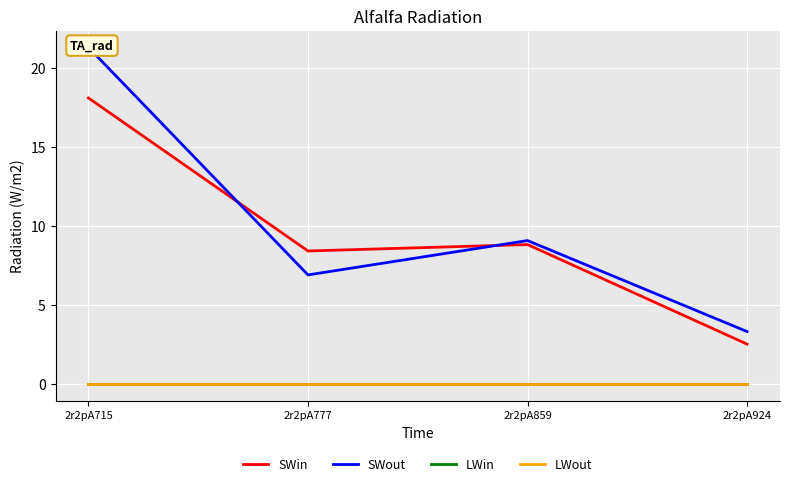

What is the total value across all series at 2r2pA777?

15.3